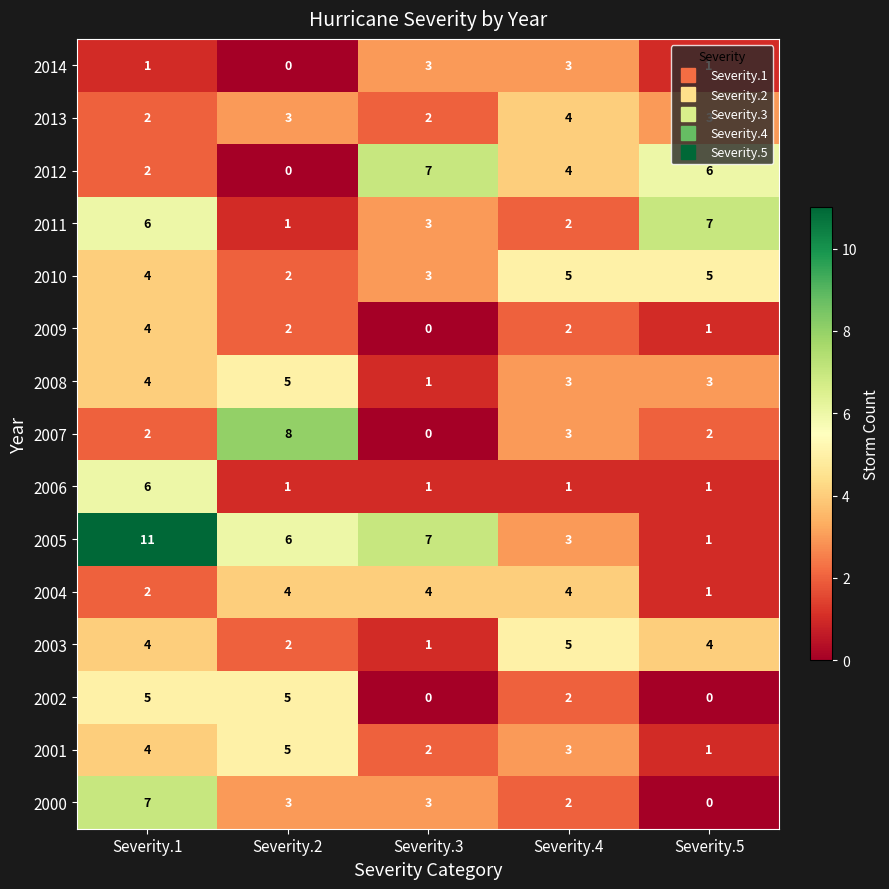

Which series changed the most between Severity.1 and Severity.2?

2007